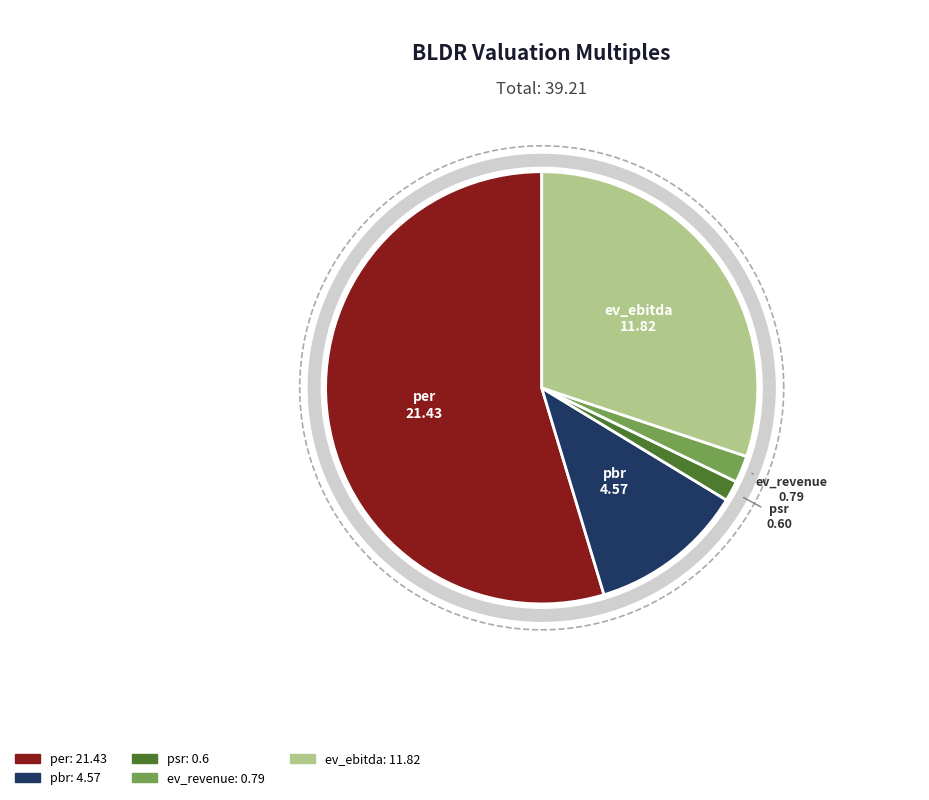

The pbr slice represents 1% of the pie. True or false?

False